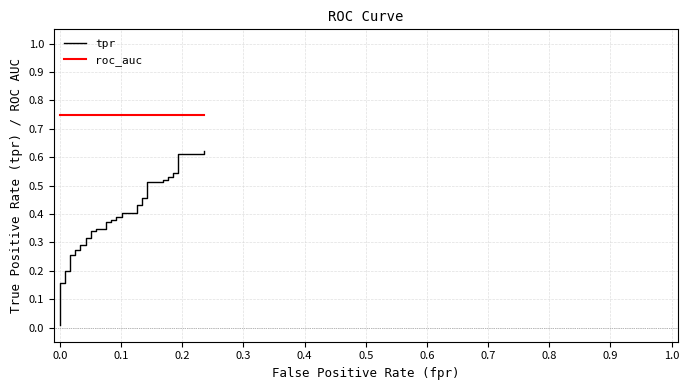

What are all the series names shown in the legend?

tpr, roc_auc